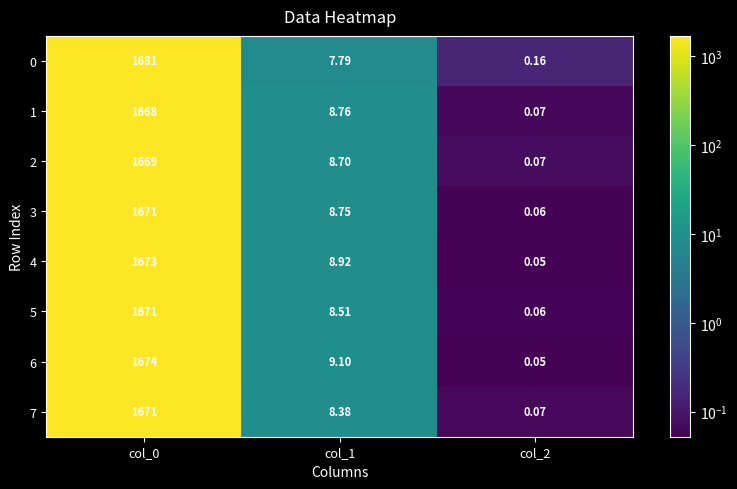

How many data points does each series have?

3